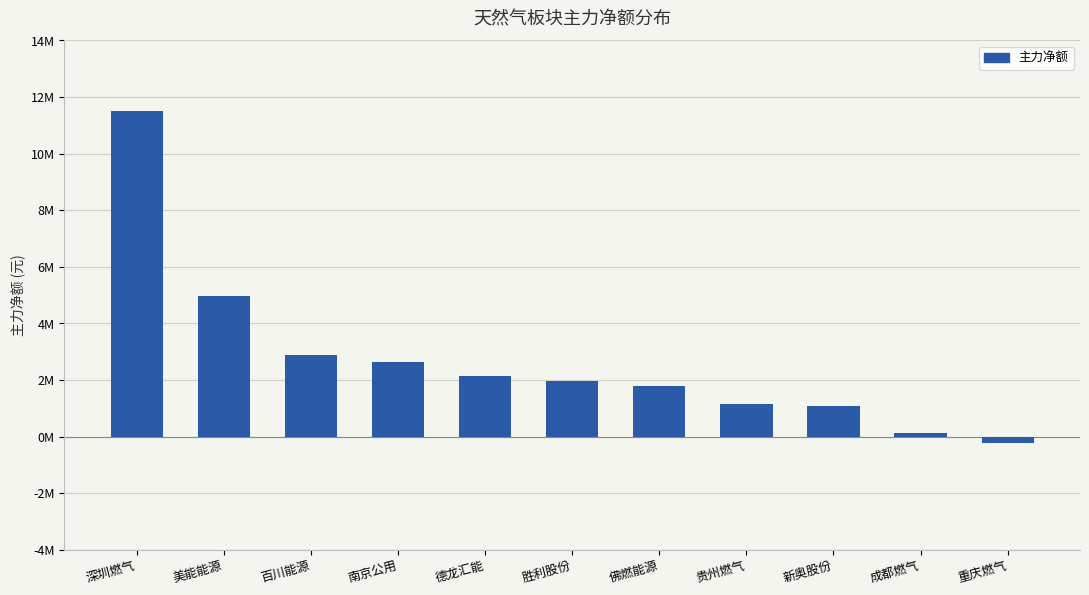

What is the label of the 6th bar from the right?

胜利股份